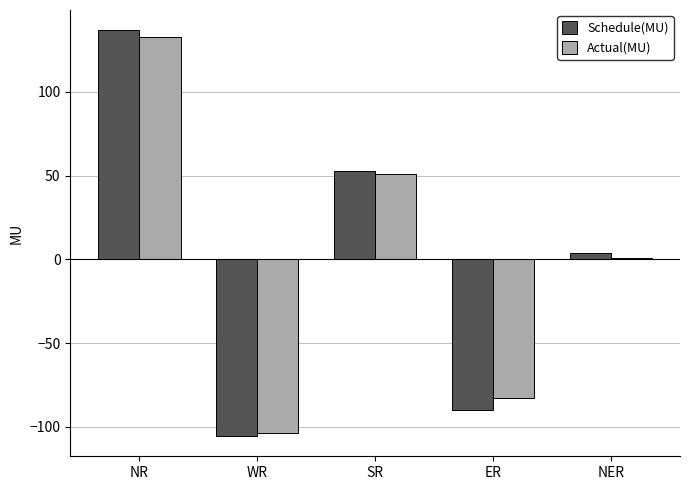

Reading left to right, transcribe all the data shown in this chart.

Schedule(MU): NR=136.8	WR=-105.5	SR=52.6	ER=-89.7	NER=3.8
Actual(MU): NR=133.0	WR=-103.7	SR=51.2	ER=-82.6	NER=1.0